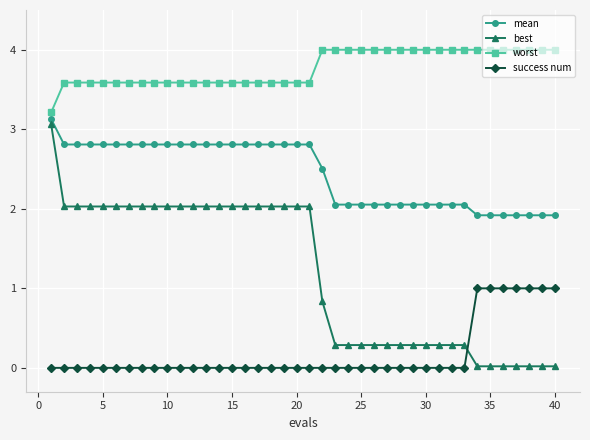

What is the sum of all success num values?

7.0